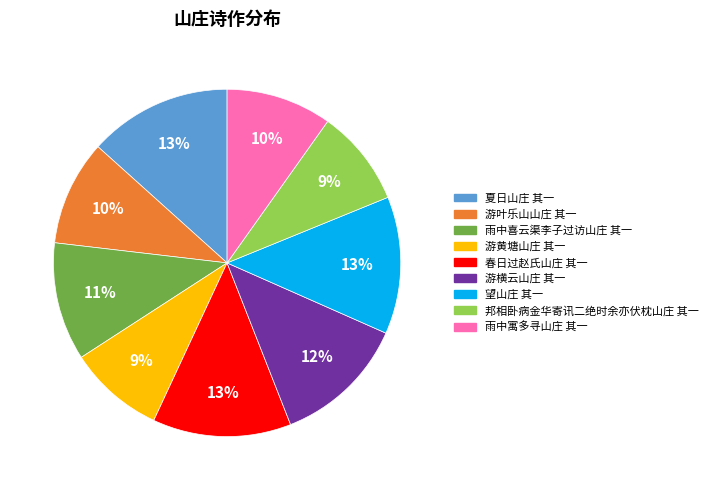

Do 雨中喜云渠李子过访山庄 其一 and 邦相卧病金华寄讯二绝时余亦伏枕山庄 其一 together represent more than half of the pie?

No